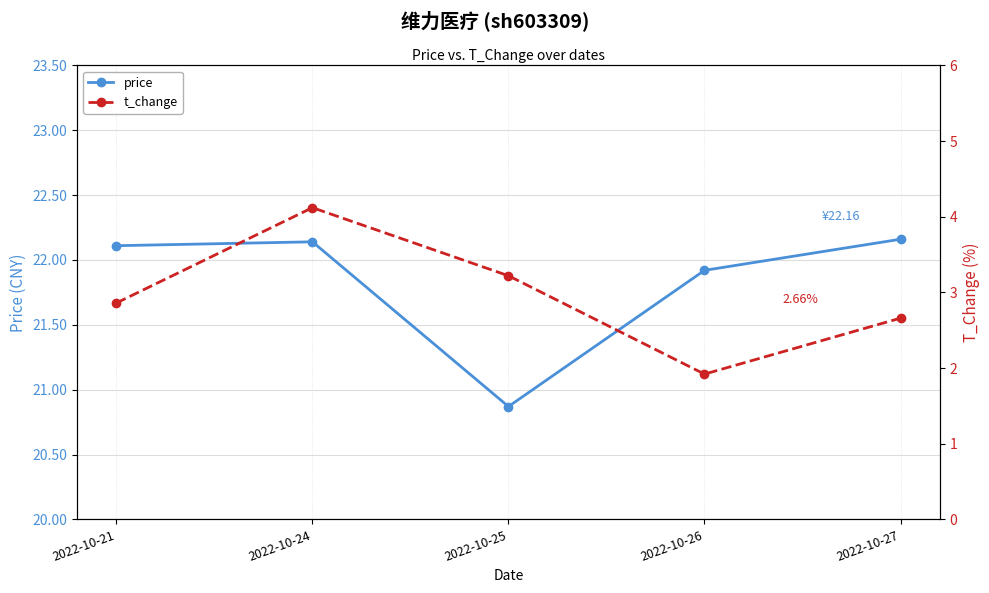

How many values in the price series are below 22?

2